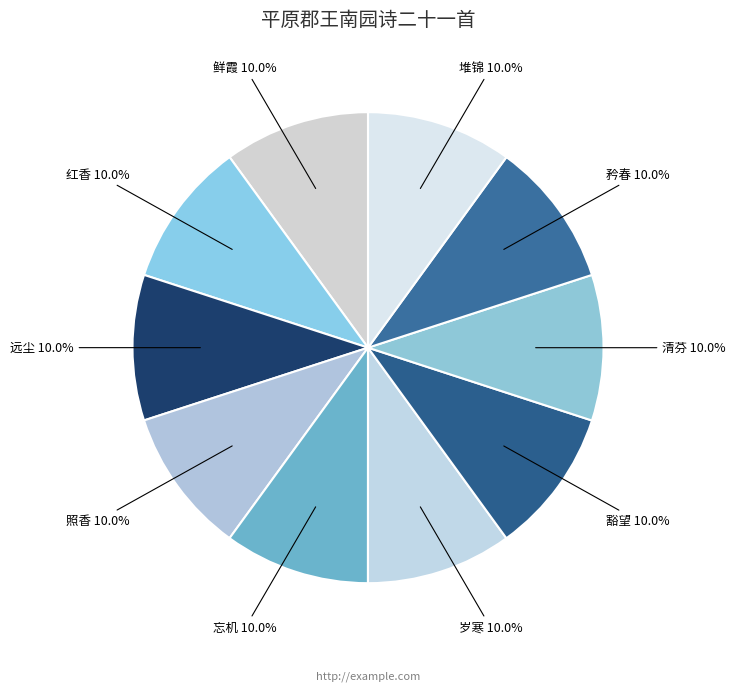

Count the number of slices in the pie.

10